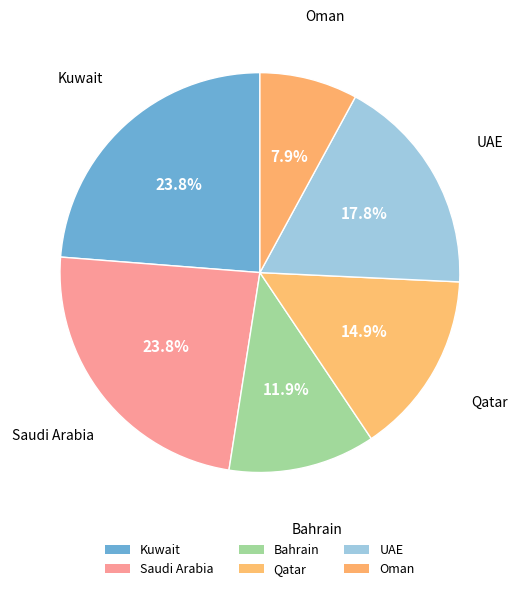

How many segments does this pie chart have?

6